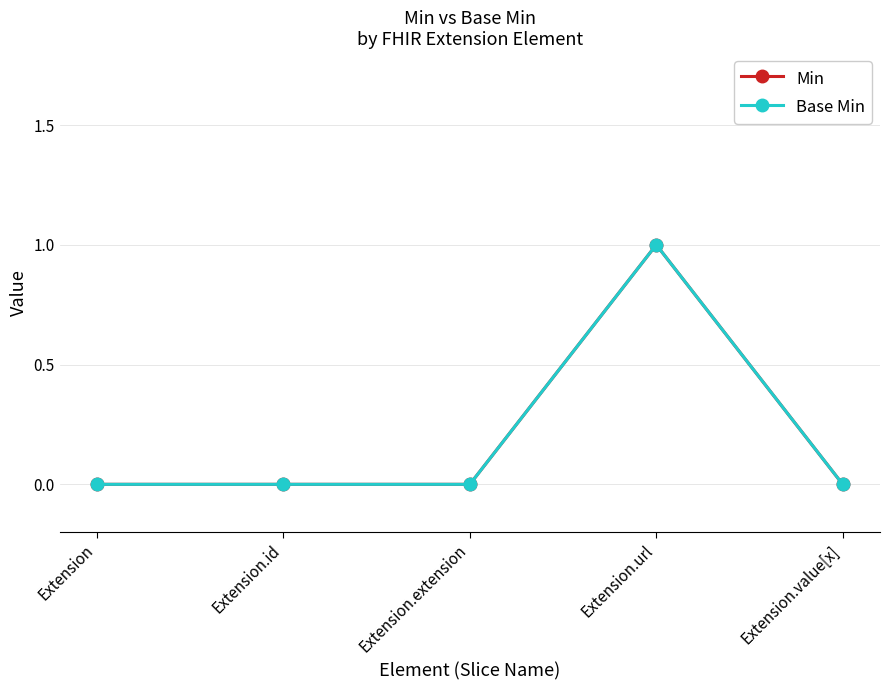

What is the sum of all Min values?

1